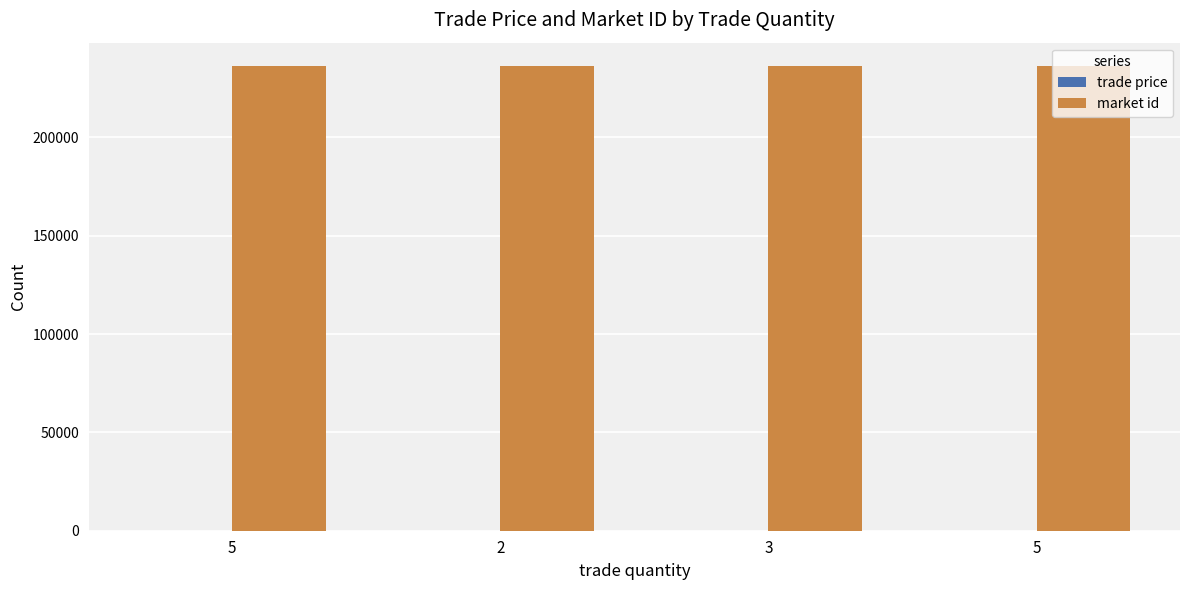

At which label does trade price reach its minimum?

5